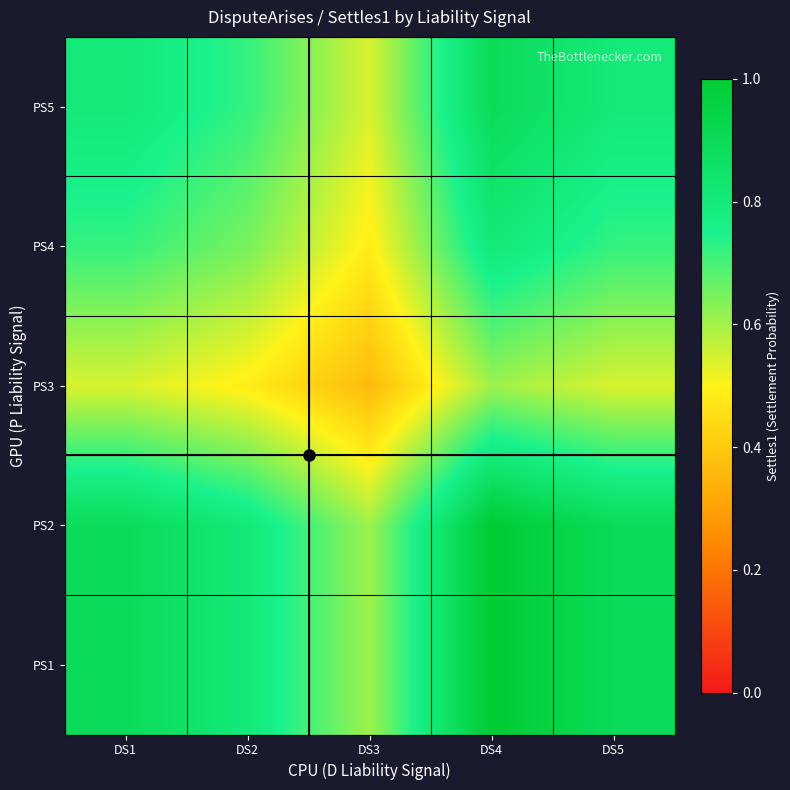

Reading left to right, transcribe all the data shown in this chart.

PS1: DS1=0.9	DS2=0.8	DS3=0.6	DS4=1.0	DS5=0.9
PS2: DS1=0.9	DS2=0.8	DS3=0.6	DS4=1.0	DS5=0.9
PS3: DS1=0.5	DS2=0.5	DS3=0.4	DS4=0.6	DS5=0.5
PS4: DS1=0.7	DS2=0.6	DS3=0.5	DS4=0.8	DS5=0.7
PS5: DS1=0.8	DS2=0.7	DS3=0.5	DS4=0.9	DS5=0.8